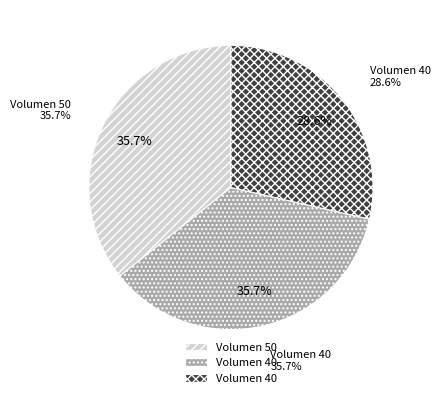

To the nearest percent, what is the difference between the 40 and 50 slice percentages?

7%